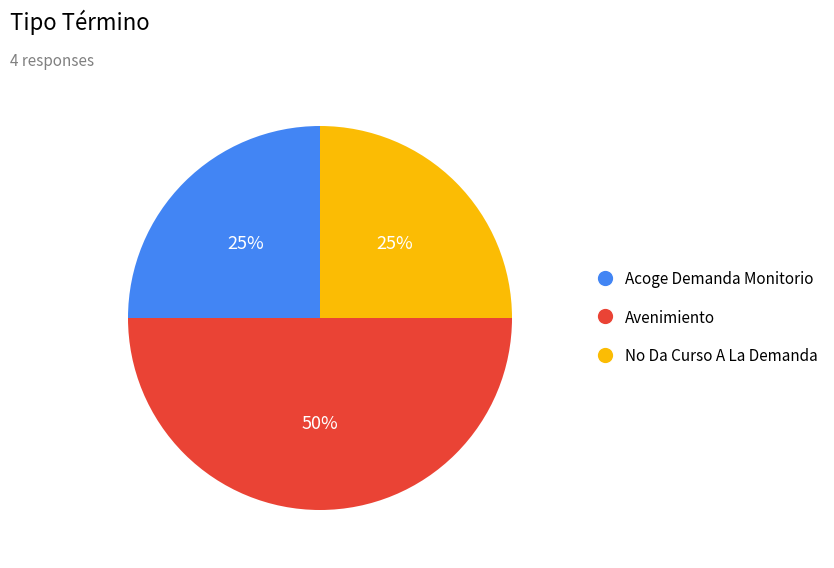

To the nearest percent, what percentage of the pie is No Da Curso A La Demanda?

25%